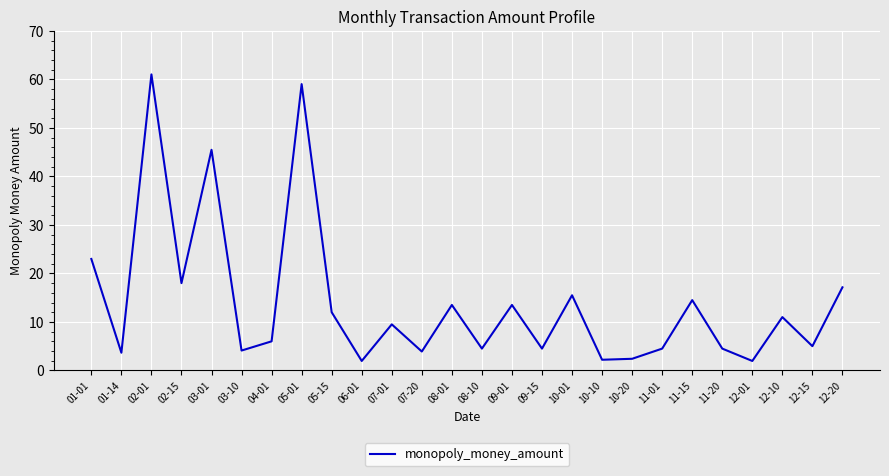

What is the change in value from 07-01 to 12-10?

+1.5